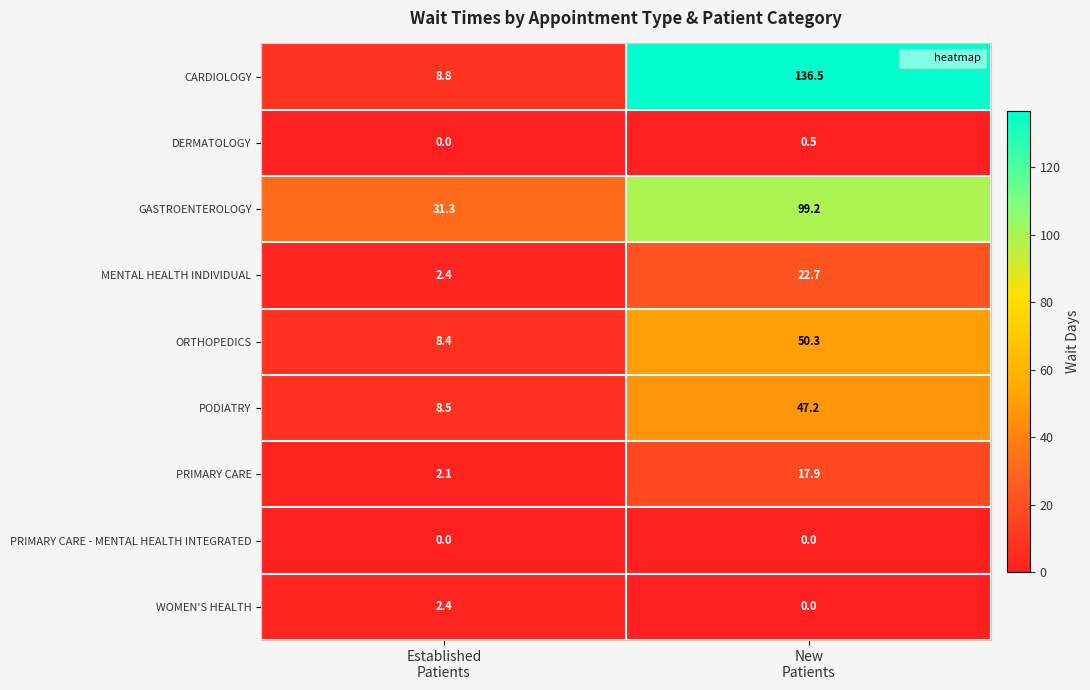

What is the average value of the CARDIOLOGY series?

72.7